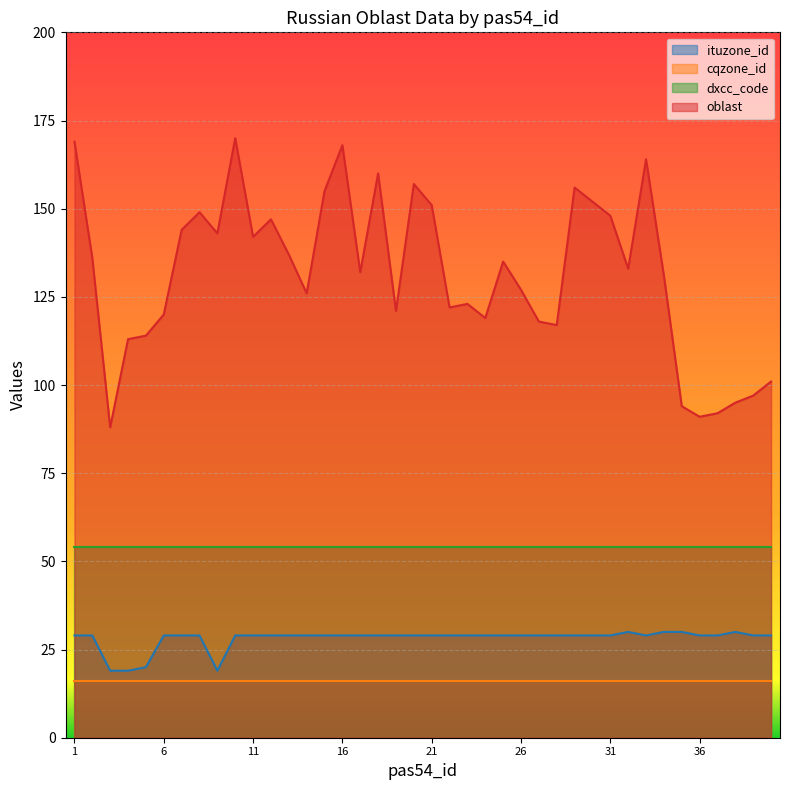

How many categories are shown in the chart?

40